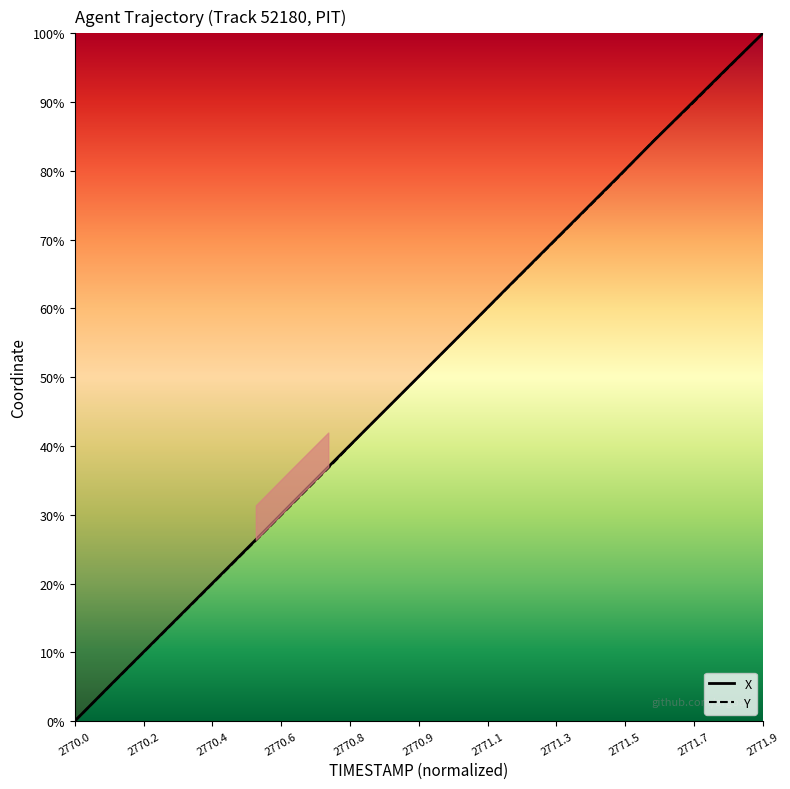

Which category has the lowest value in the X series?

2770.0